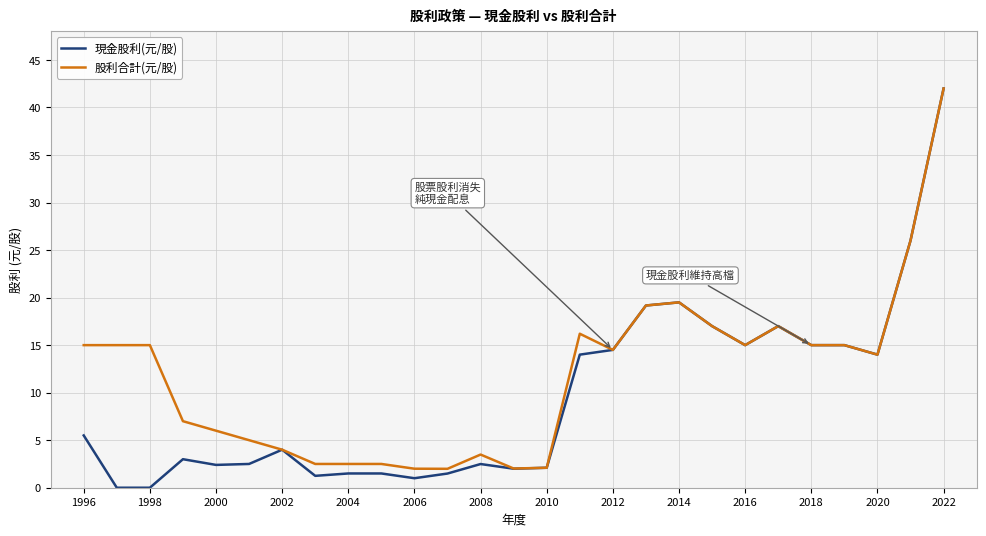

What is the greatest value displayed?

42.0